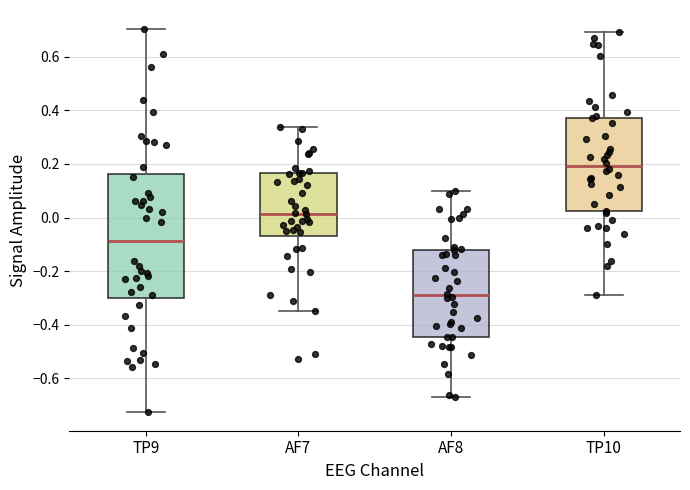

Which box is the tallest, from its lower edge to its upper edge?

TP9